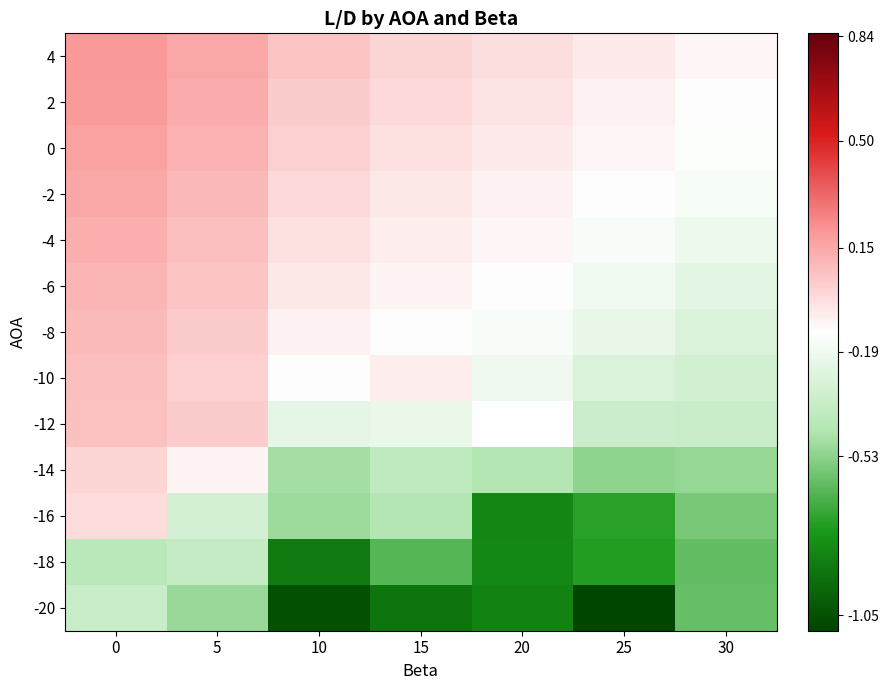

What is the spread (max minus min) of values at 25?

1.0